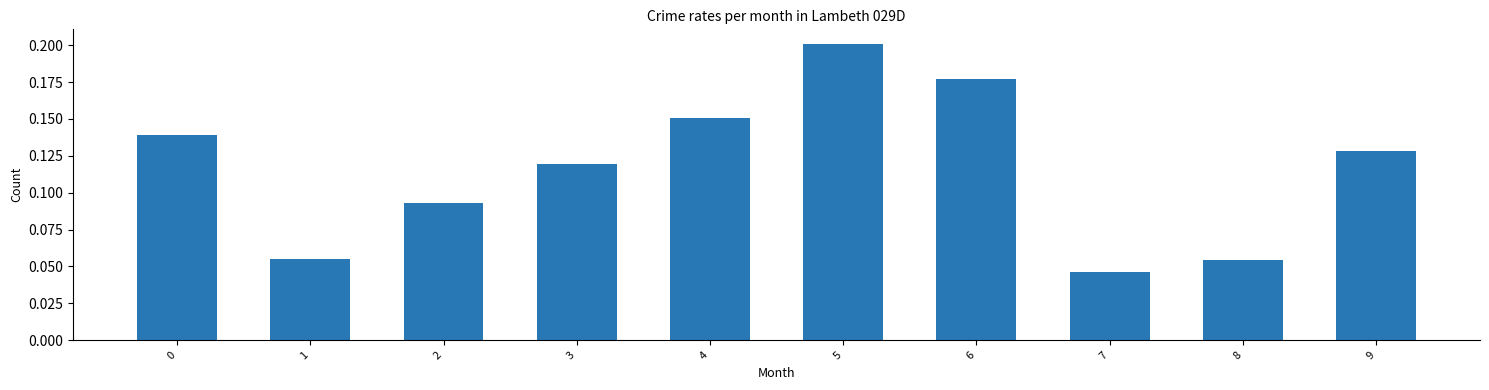

Is it true that the value at 6 is 0.3?

False